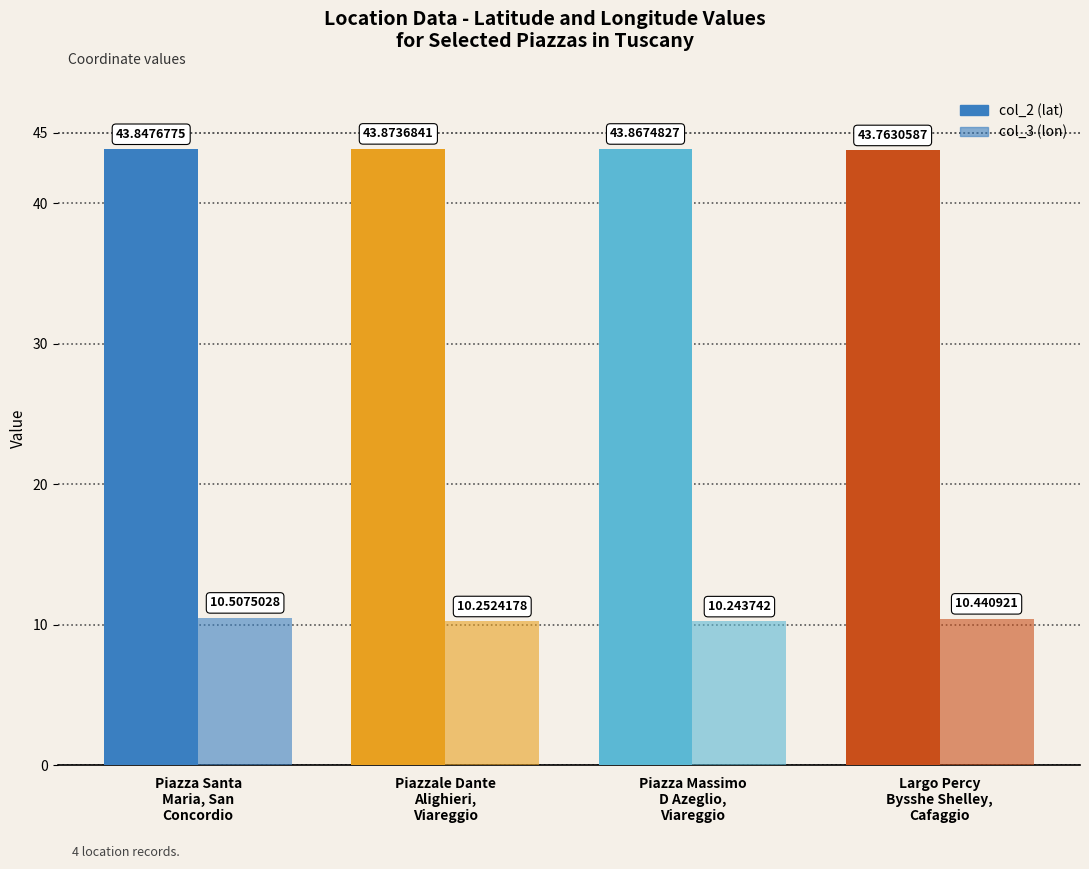

Rank the series by their average value, from highest to lowest.

col_2 (lat), col_3 (lon)